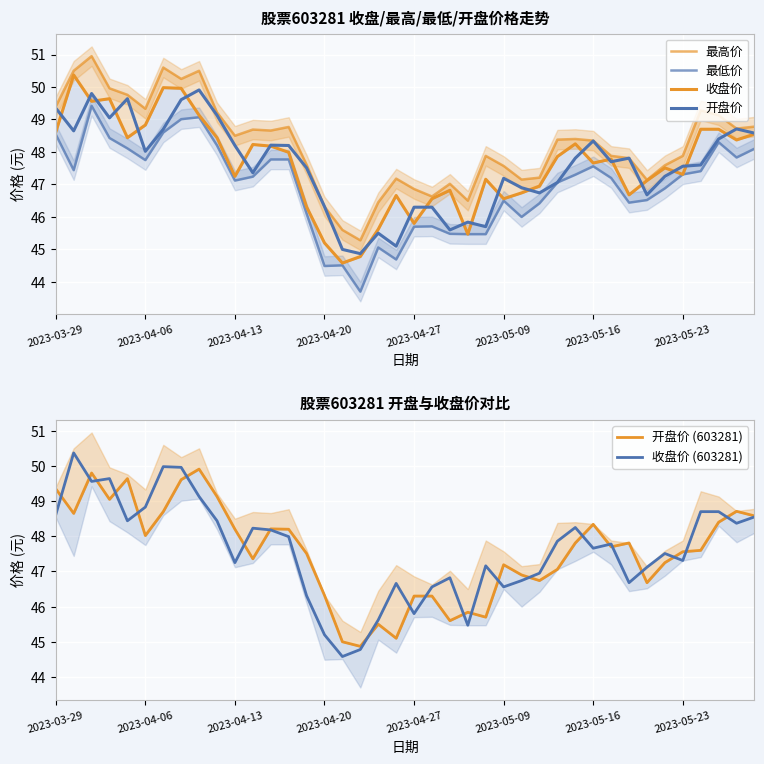

What is the sum of all 最低价 values?

1877.7